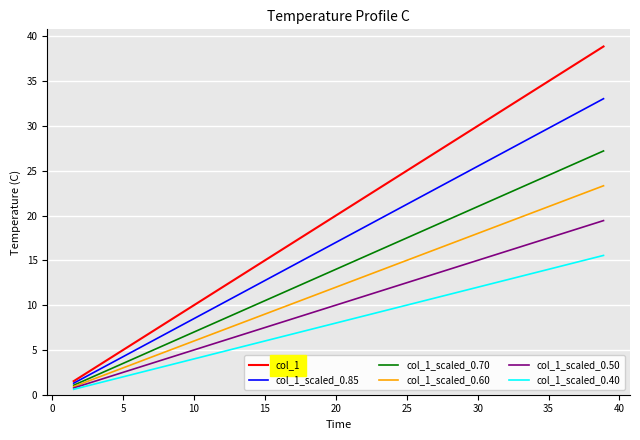

Rank the series by their maximum value, from highest to lowest.

col_1, col_1_scaled_0.85, col_1_scaled_0.70, col_1_scaled_0.60, col_1_scaled_0.50, col_1_scaled_0.40